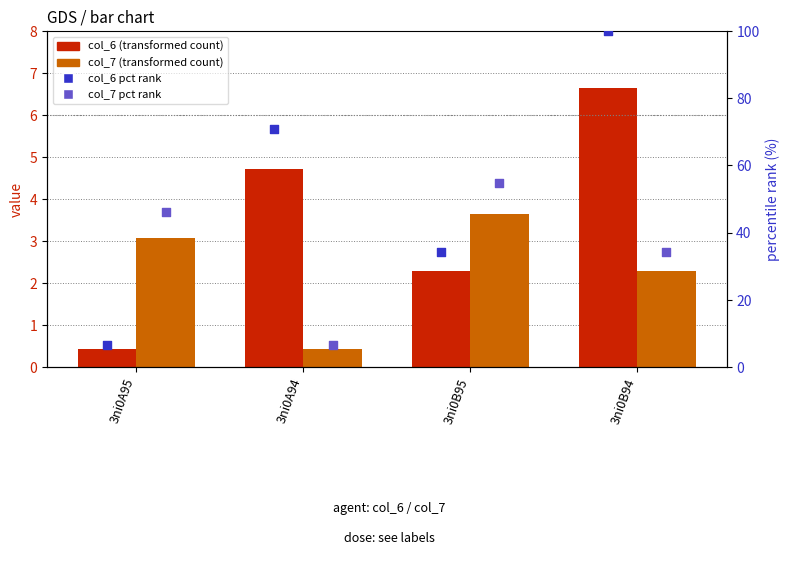

At how many categories does at least one series exceed 19?

4